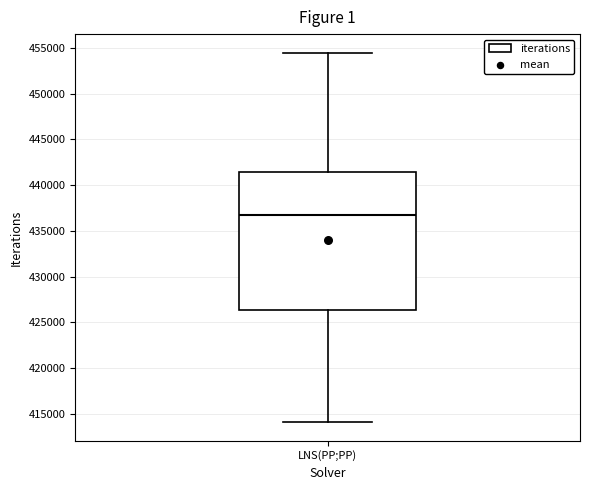

Transcribe this box plot: give where the median line is, the range the box spans, and where the two whiskers end, as read against the y-axis. The values are not printed on the chart, so give them approximately, as read against the axis.

median 437000, box 426500 to 441500, whiskers 414000 to 454500